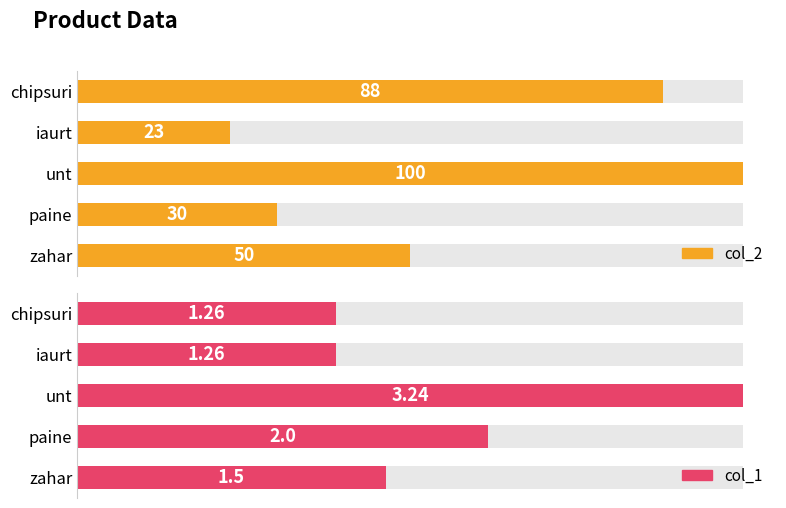

Are the bars grouped side by side (vs. stacked)?

Yes